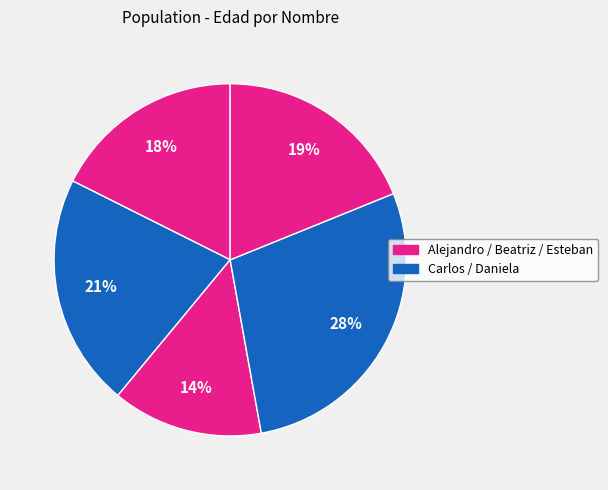

To the nearest percent, what is the difference between the largest and smallest slice percentages?

14%